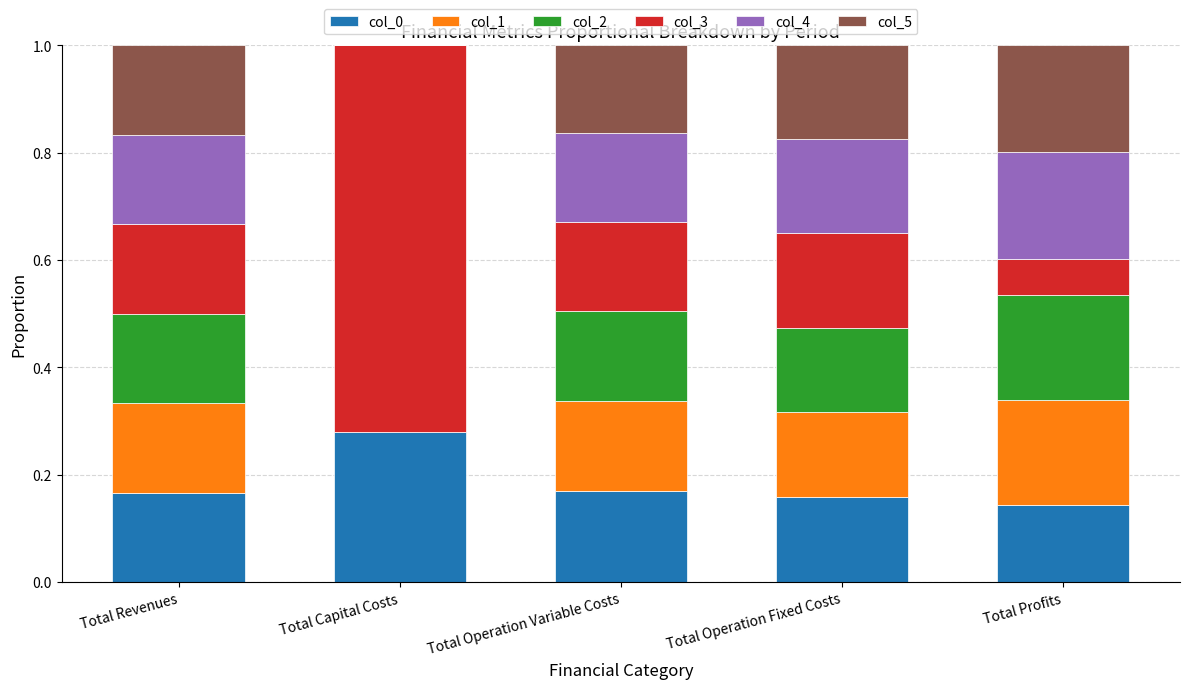

The col_0 series shows 0.1 at Total Operation Variable Costs. True or false?

False